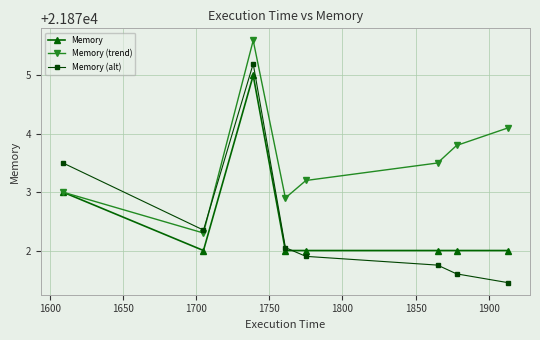

At how many categories does at least one series exceed 21872?

8